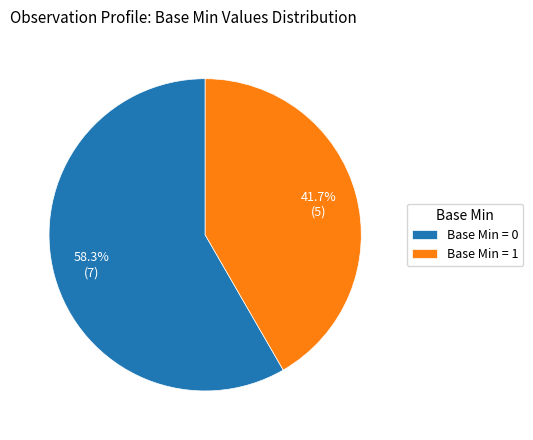

What is the ratio of the value at Base Min = 1 to the value at Base Min = 0?

0.7